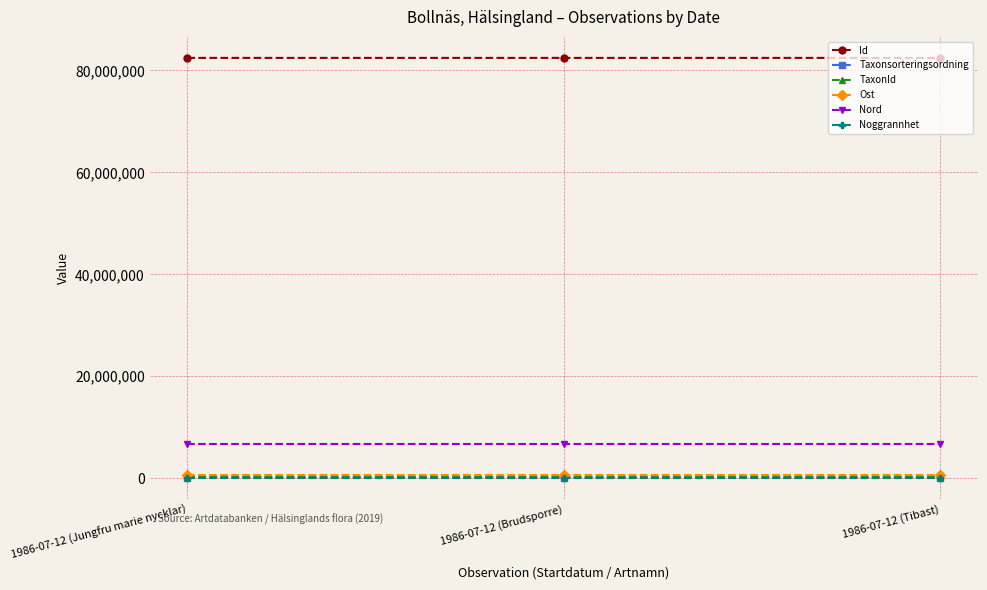

What is the greatest value displayed?

82464300.0